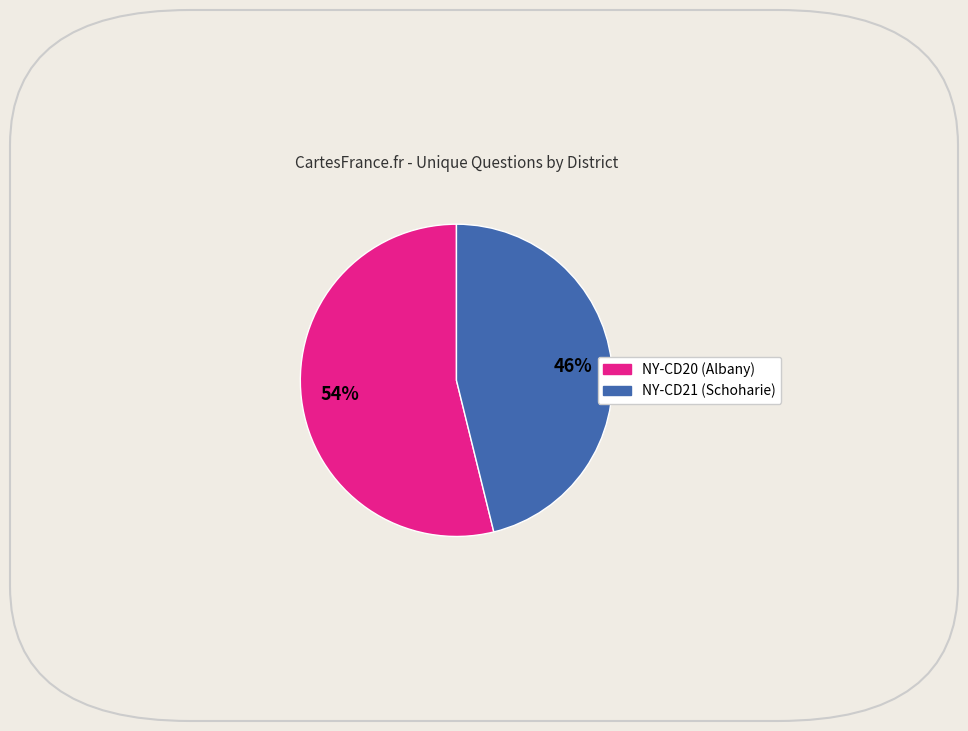

Is it true that NY-CD21 (Schoharie) is 46% of the pie?

True